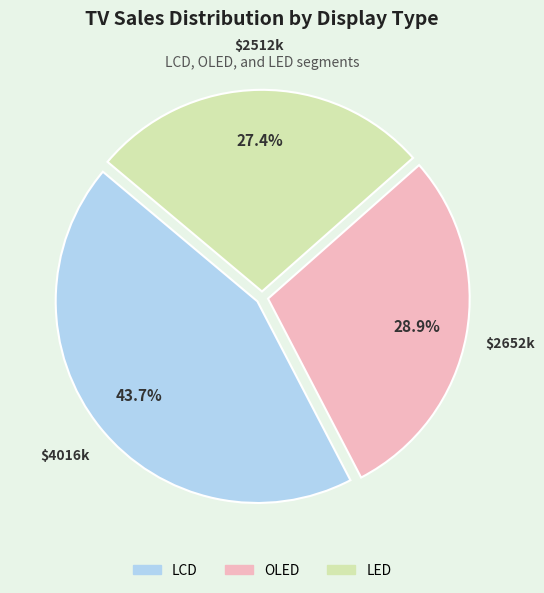

Is there any slice that represents more than half of the pie?

No